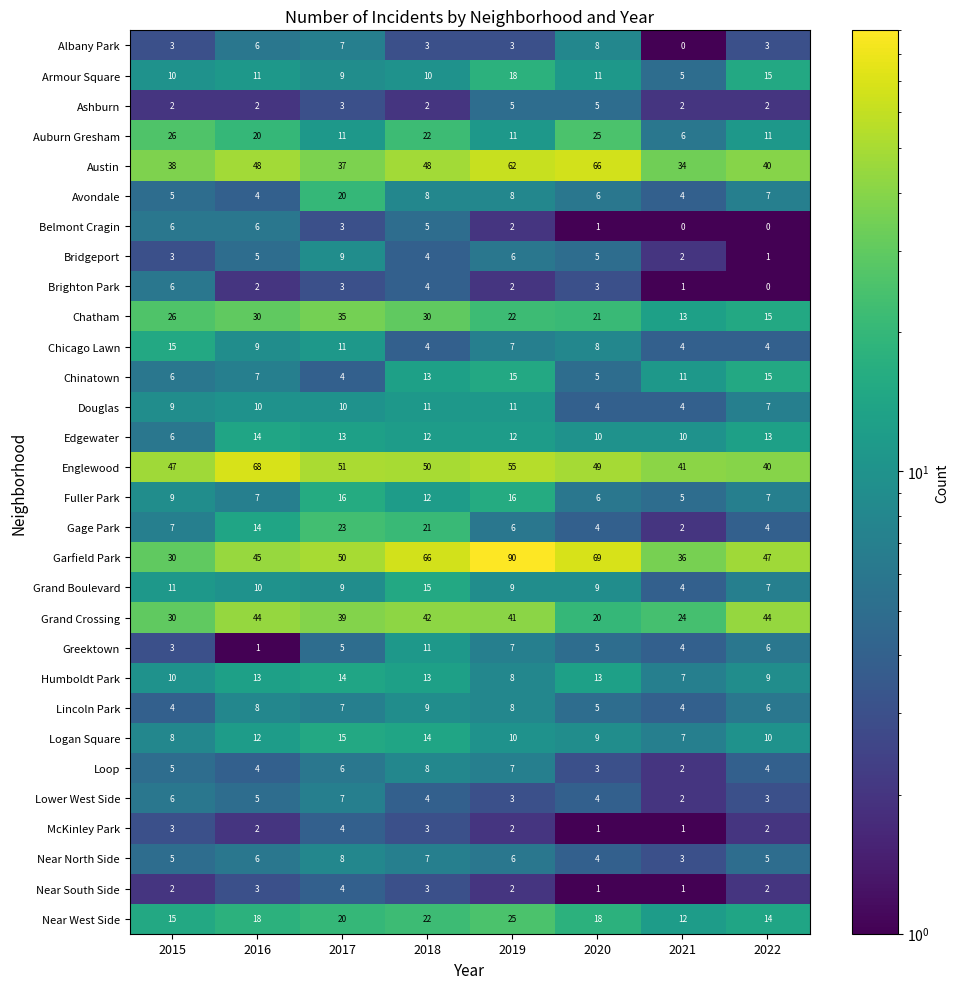

What is the difference between the maximum and minimum values in the Humboldt Park series?

7